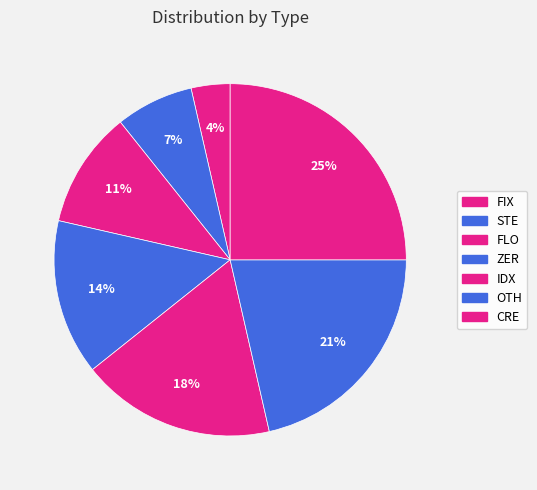

What is the total percentage of CRE and STE?

32.1%